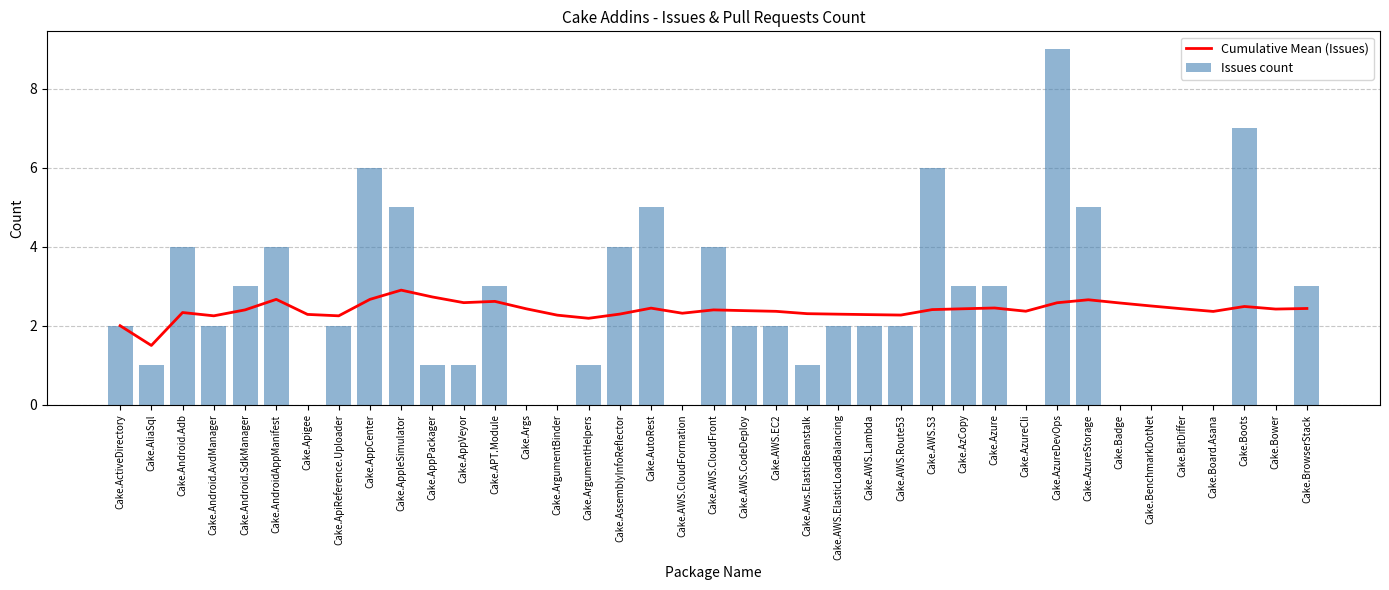

What is the label of the 23rd bar from the left?

Cake.Aws.ElasticBeanstalk